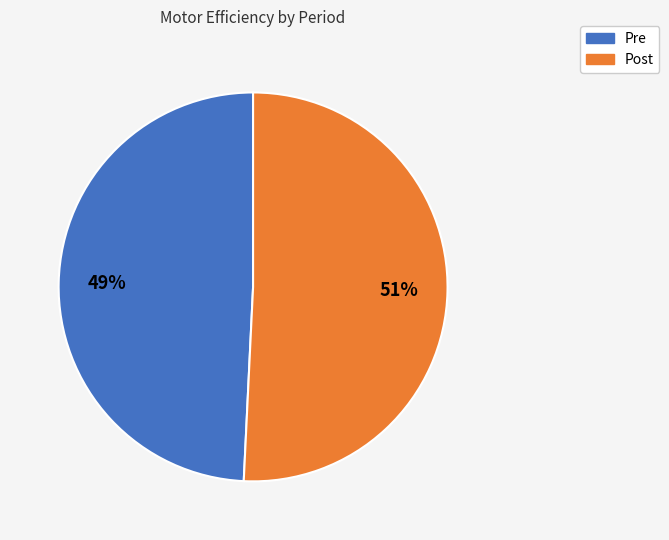

Is it true that Post is 51% of the pie?

True